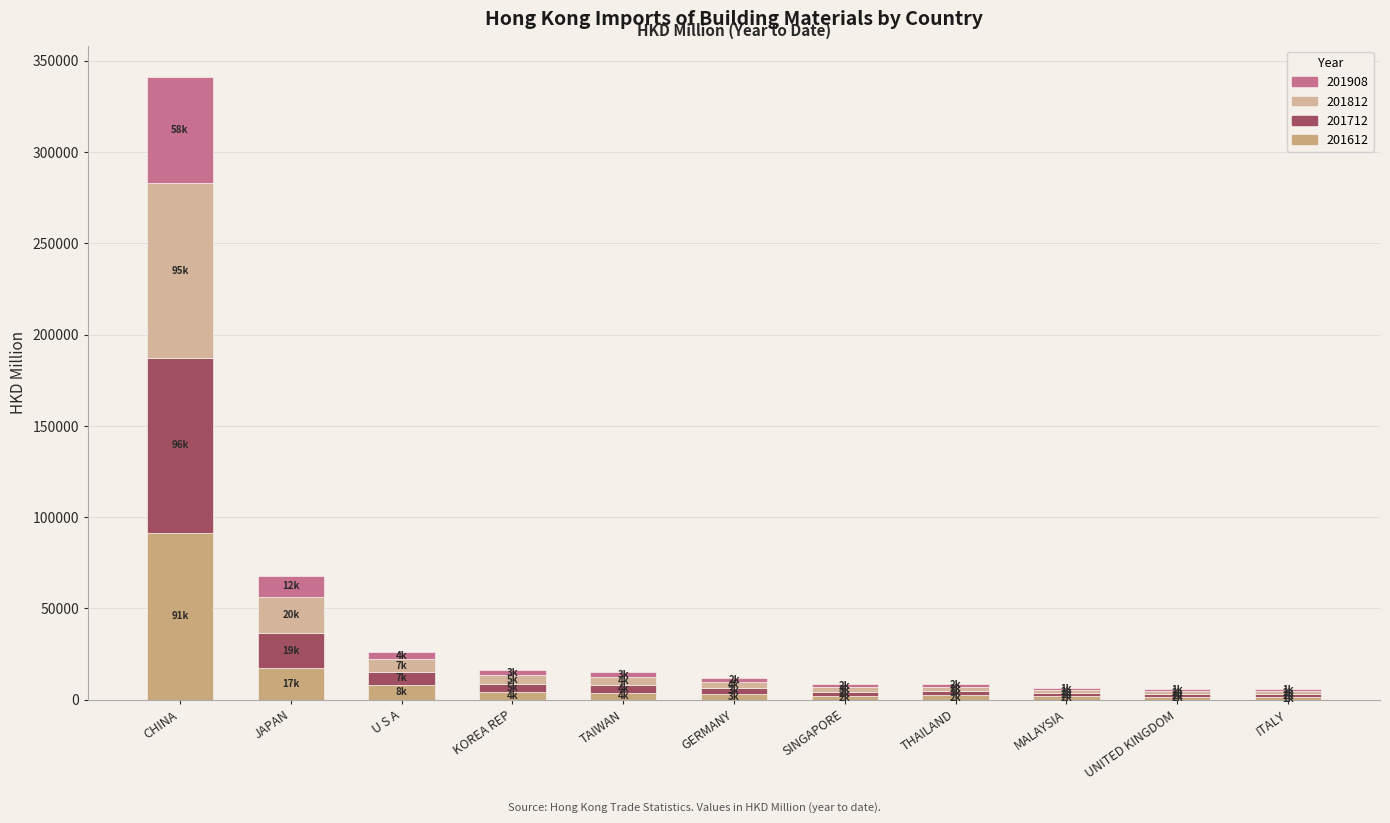

Does the chart contain stacked bars?

Yes